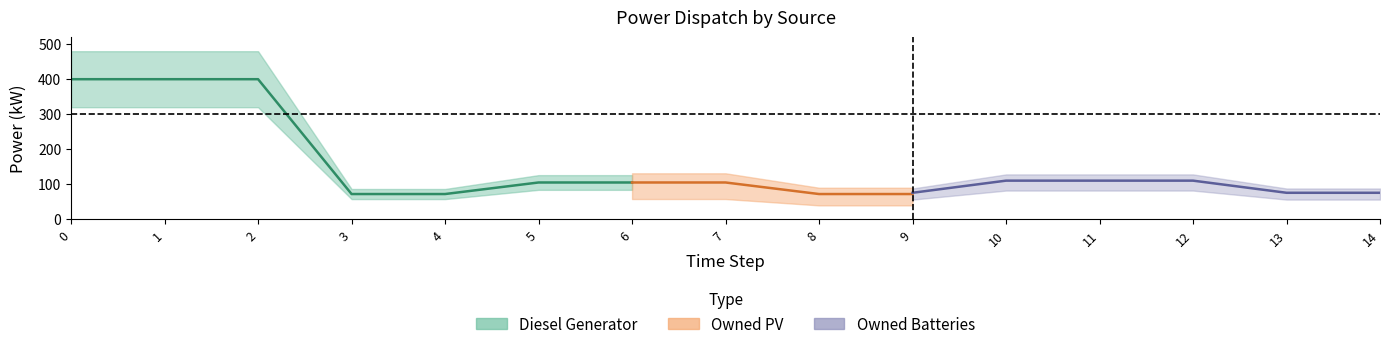

Is the value of Owned PV at 12 greater than the value of Owned Batteries at 8?

No